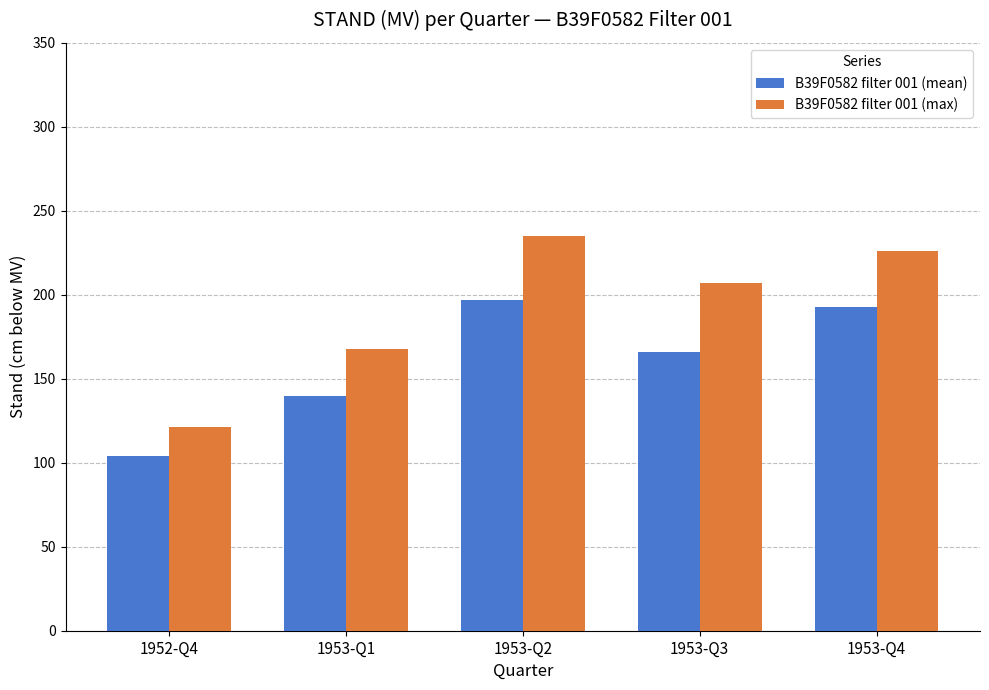

At which label is B39F0582 filter 001 (max) closest to 178?

1953-Q1